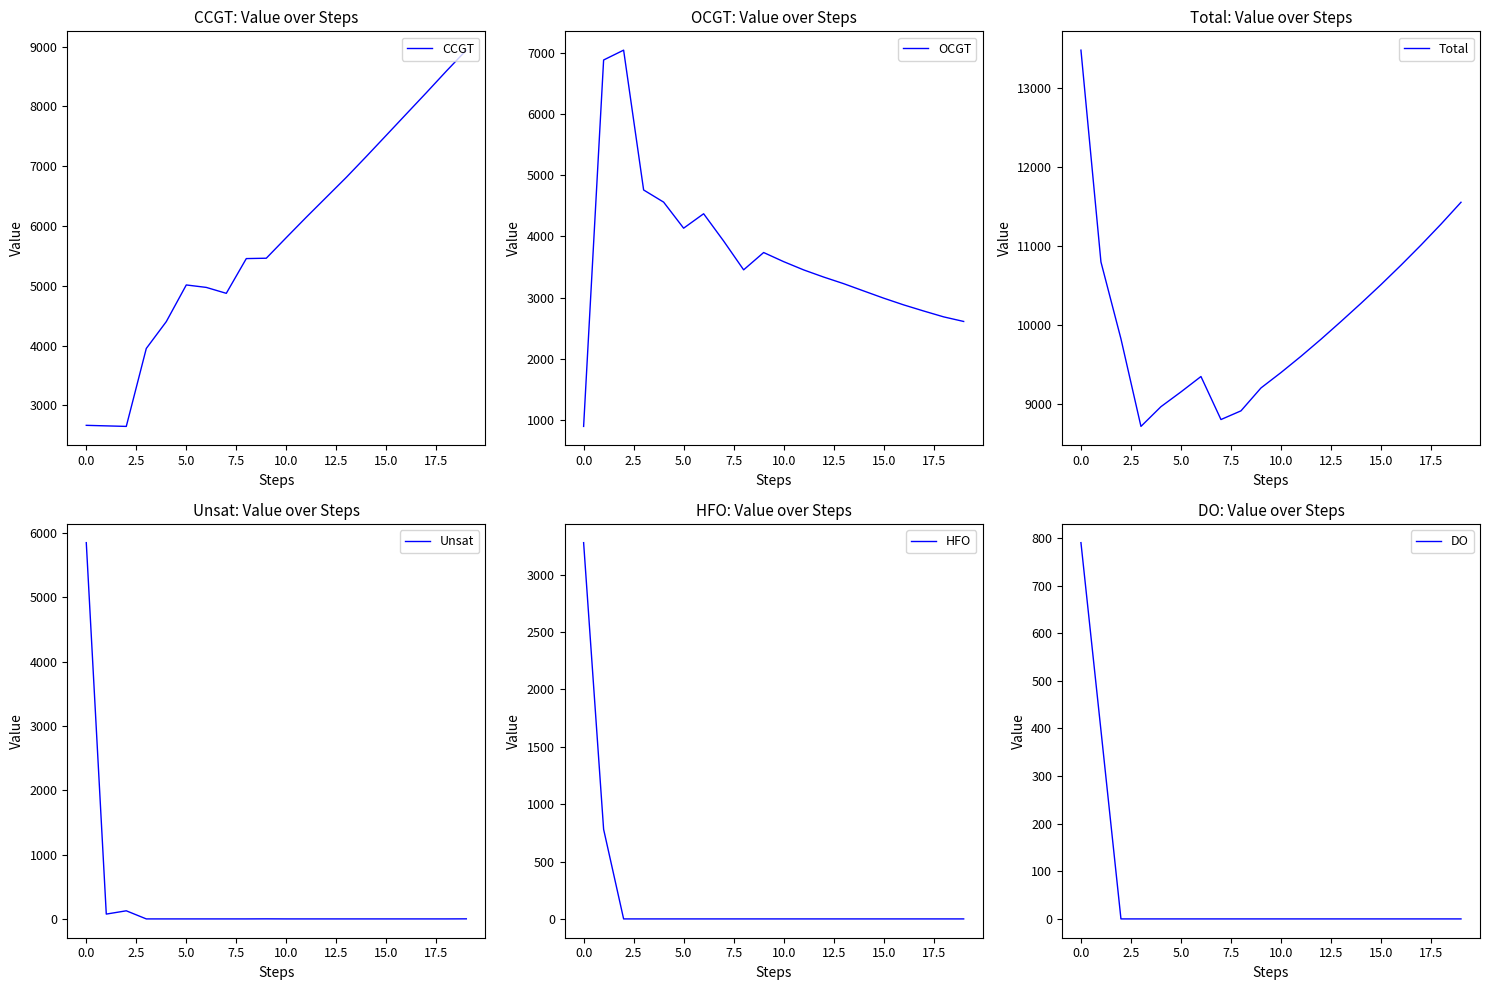

At how many categories does at least one series exceed 6054?

20